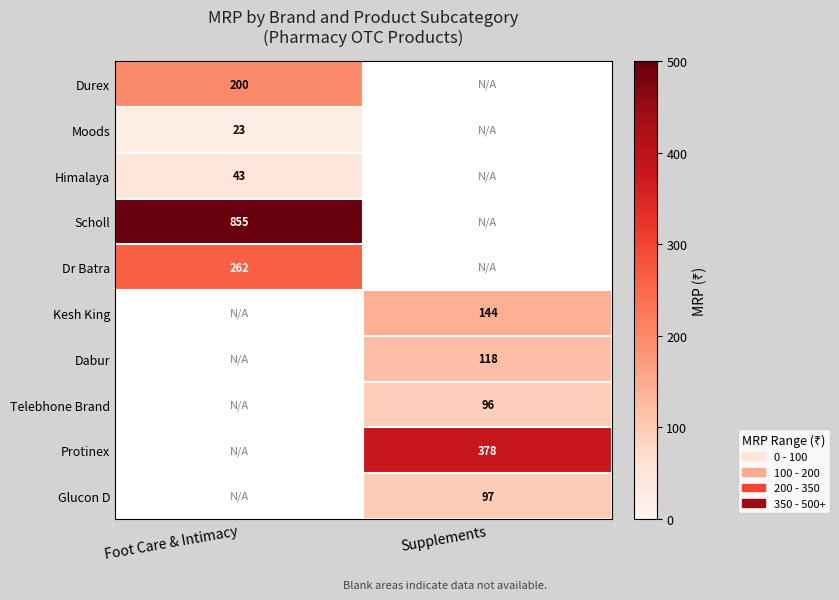

Which label corresponds to the smallest value in the chart?

Foot Care & Intimacy